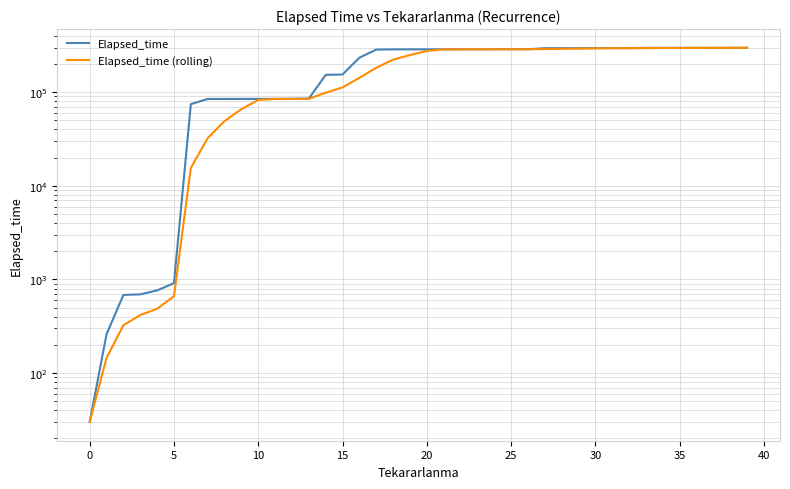

Which series changed the most between 12 and 22?

Elapsed_time